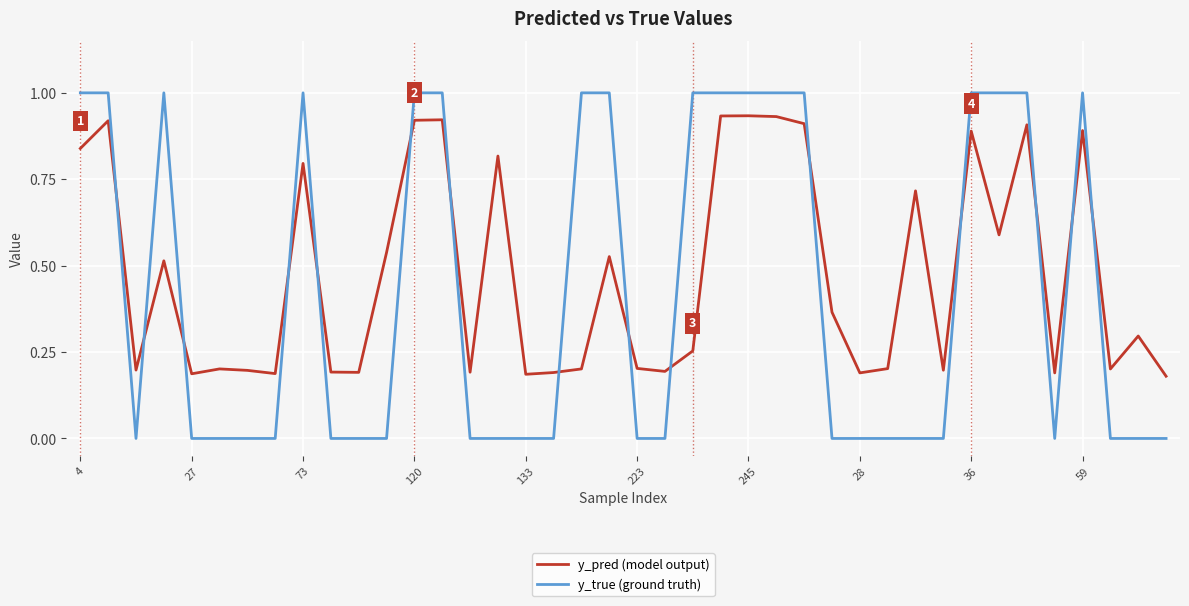

Which series has the widest spread of values?

y_true (ground truth)